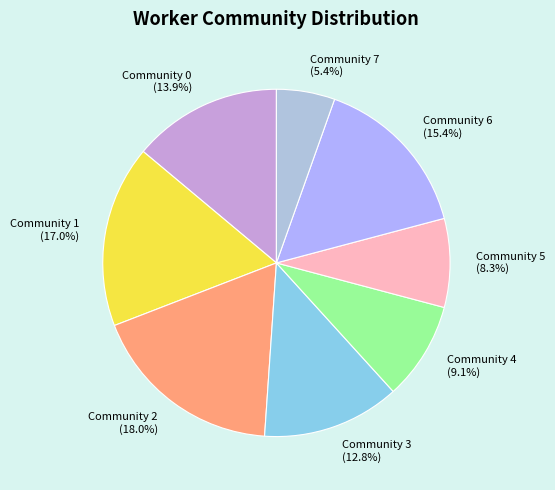

To the nearest percent, what is the average slice percentage?

12%